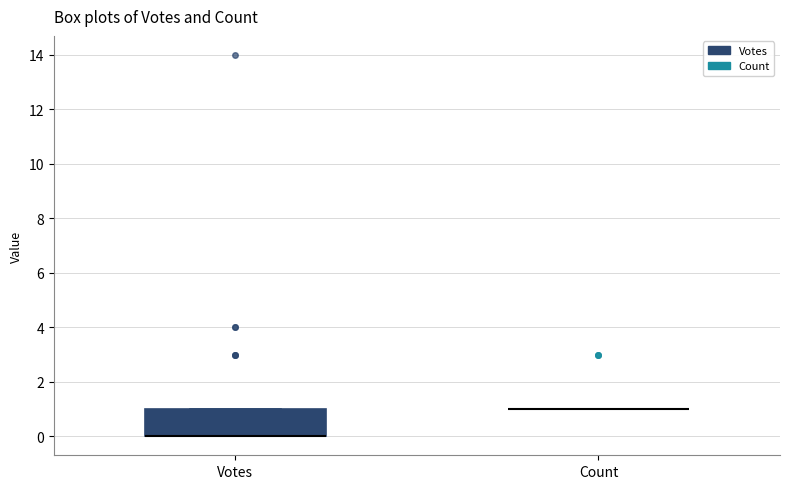

Reading left to right, read every box against the y-axis: the position of its median line, the range the box covers, and the ends of its whiskers. The values are not printed on the chart, so give them approximately, as read against the axis.

Votes: median 0 (drawn on the box's lower edge), box 0 to 1, whiskers 0 to 1
Count: box collapsed to a line at 1, whiskers 1 to 1